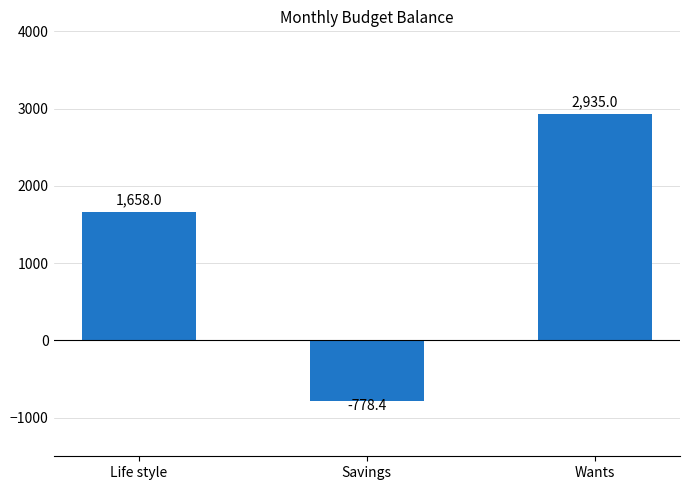

Which category has the highest value across all series?

Wants